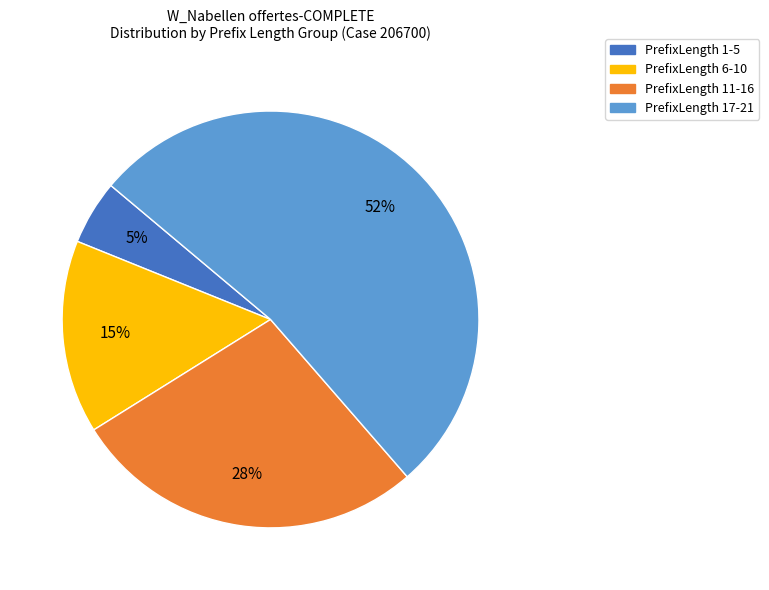

True or false: PrefixLength 11-16 accounts for 28% of the total.

True